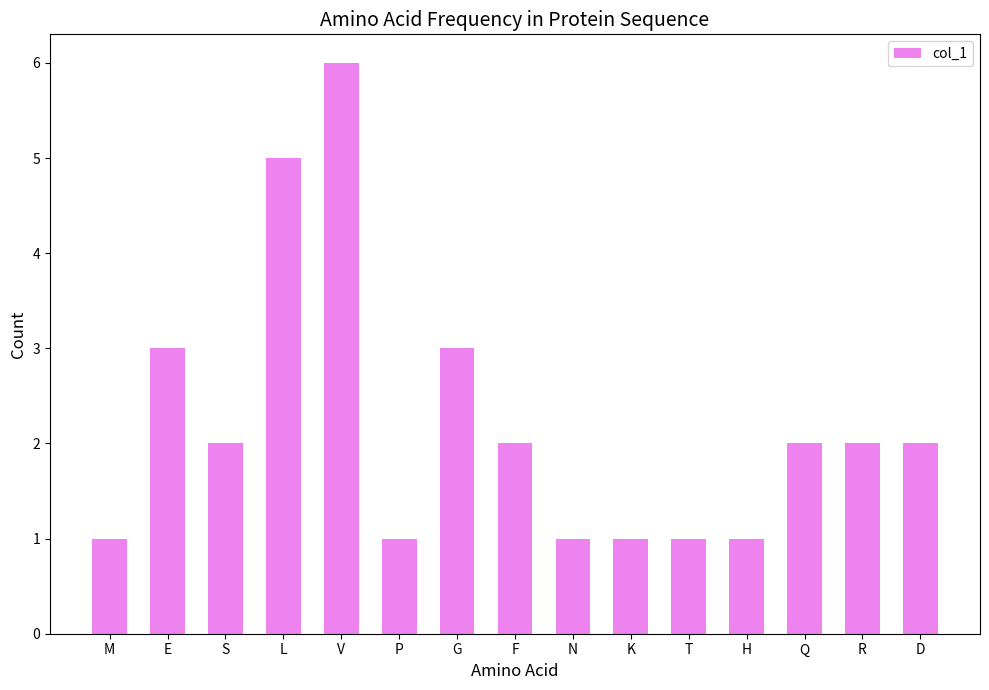

How many bars are there in total?

15